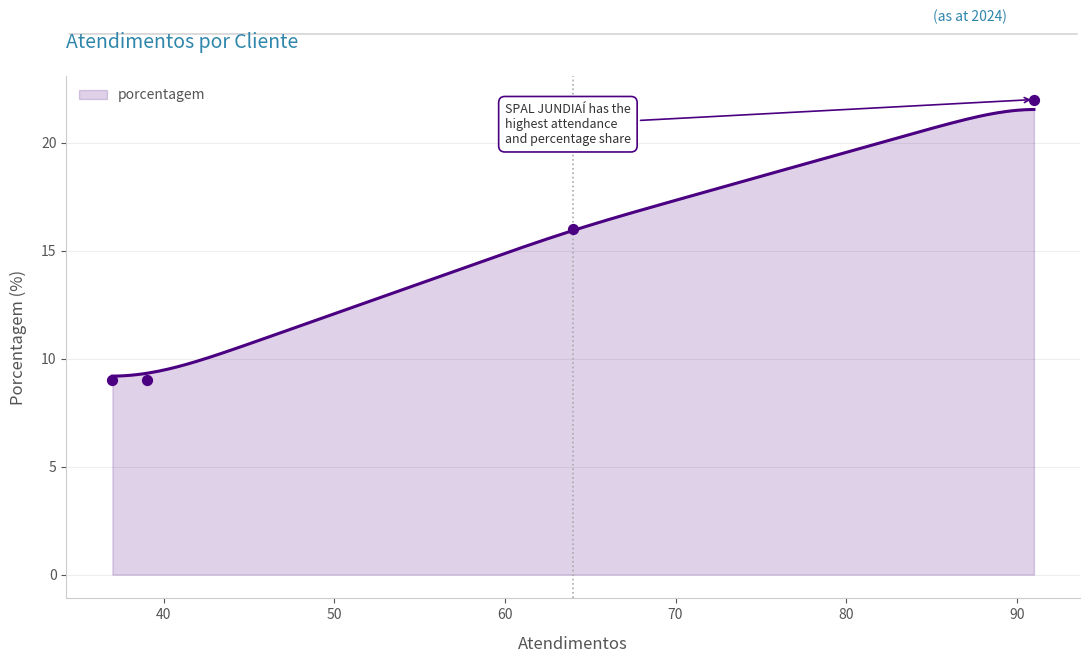

Which has a higher value, SPAL JUNDIAÍ or CCR?

SPAL JUNDIAÍ